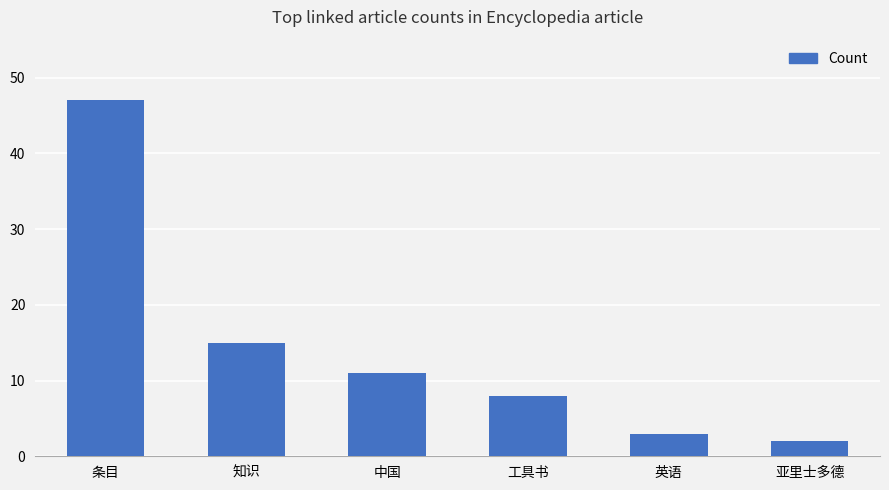

What is the minimum value shown in the chart?

2